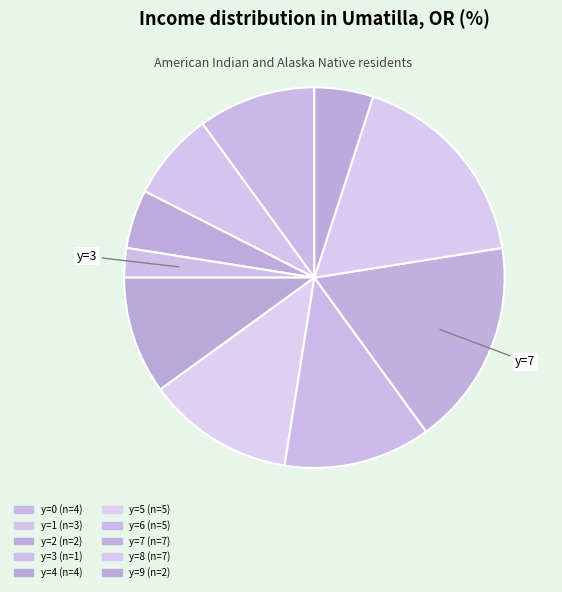

How many segments does this pie chart have?

10